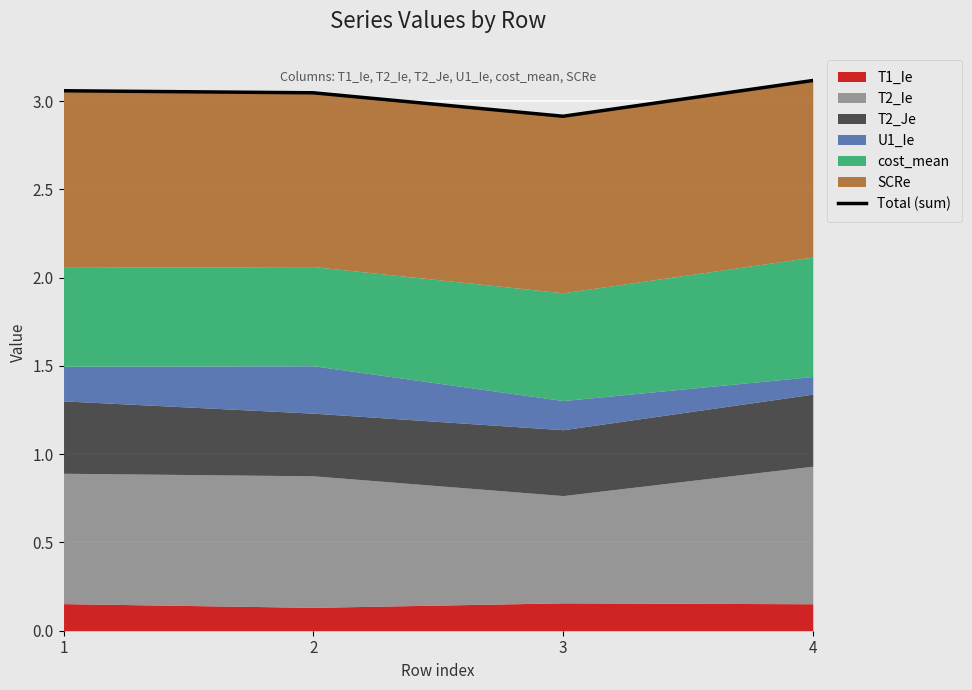

What is the value of the 4th point from the left?

3.1